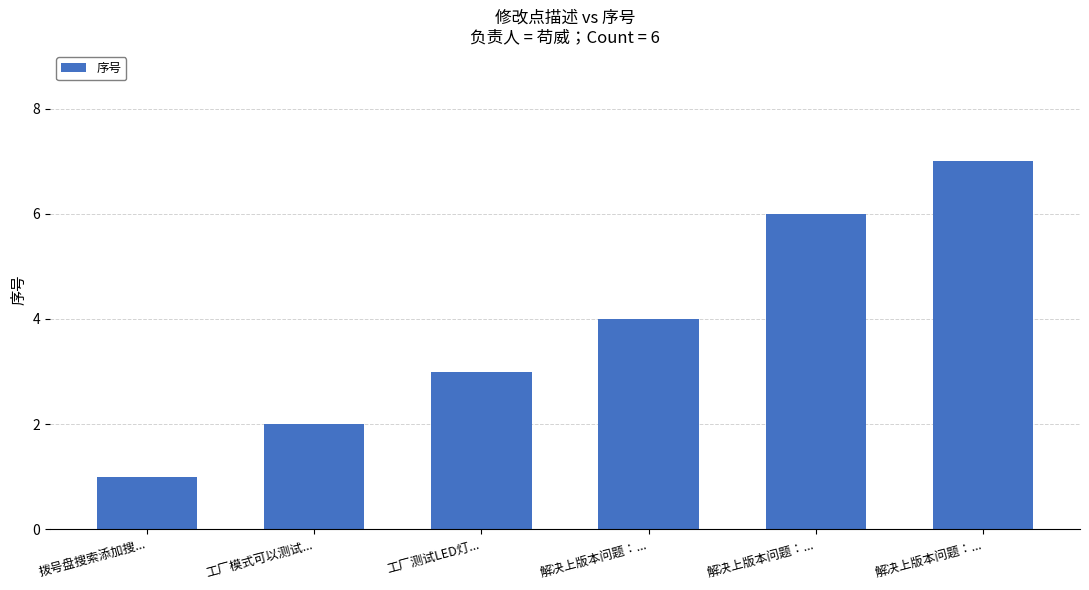

Between 工厂测试LED灯... and 解决上版本问题：..., which is larger?

解决上版本问题：...